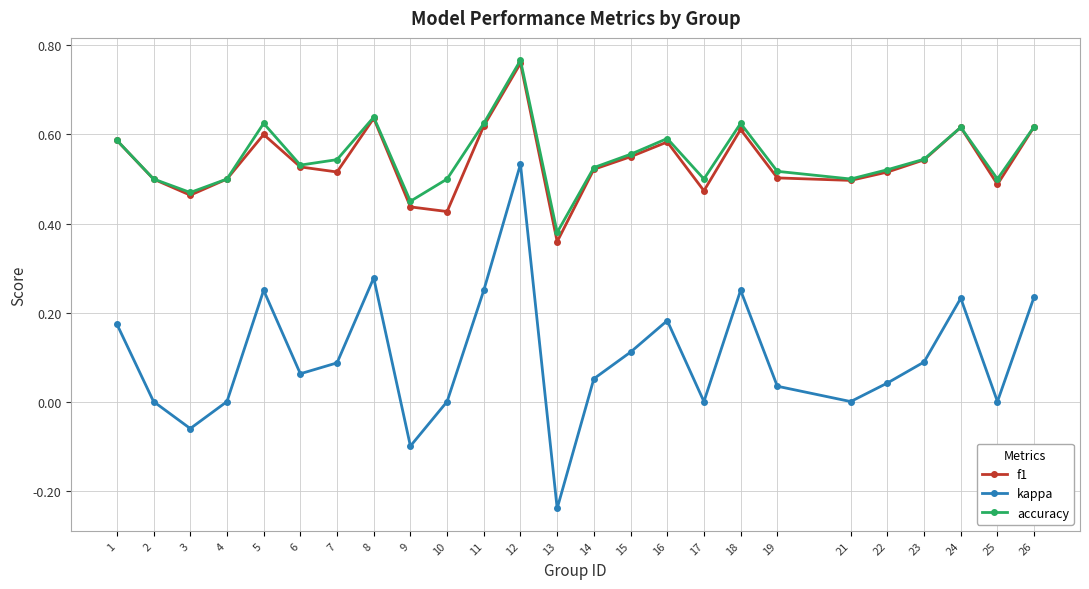

At which label is f1 closest to 0?

13